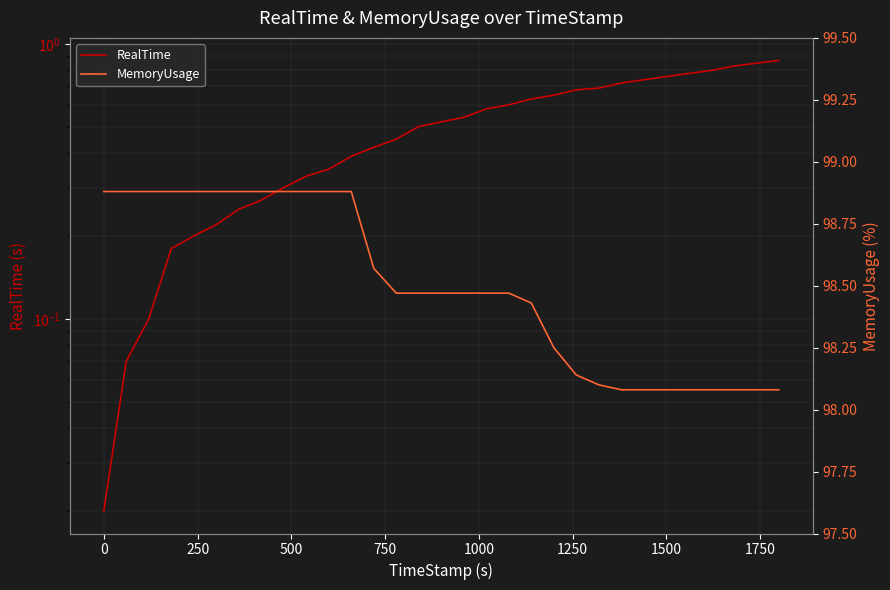

Is this an area chart (filled region under the line)?

No